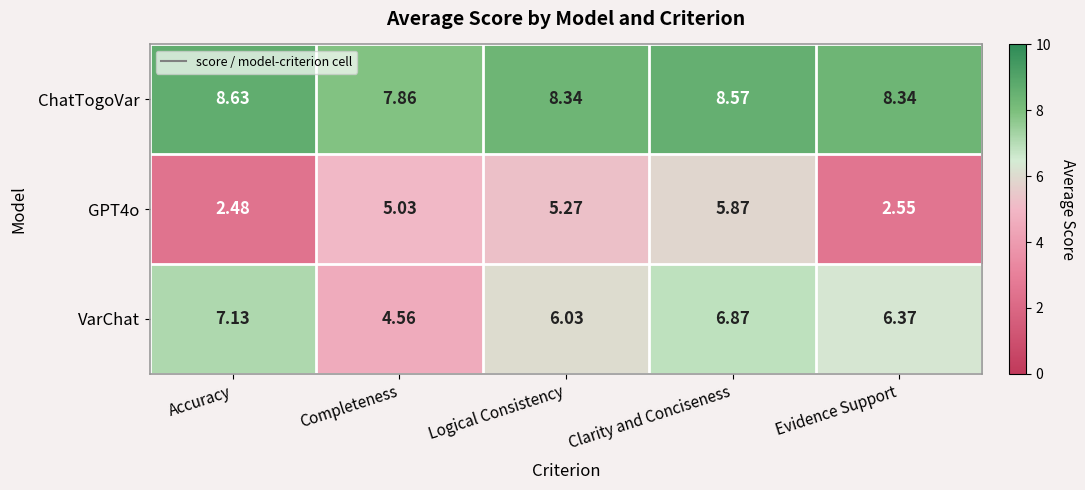

Which series has the largest total across all categories?

ChatTogoVar